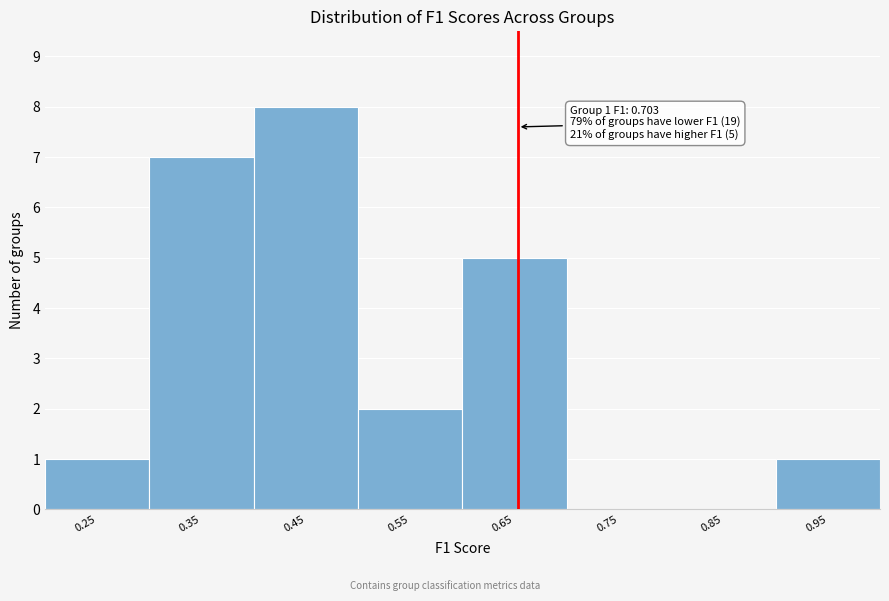

Reading left to right, list all the values displayed in this chart.

0.25=1	0.35=7	0.45=8	0.55=2	0.65=5	0.75=0	0.85=0	0.95=1